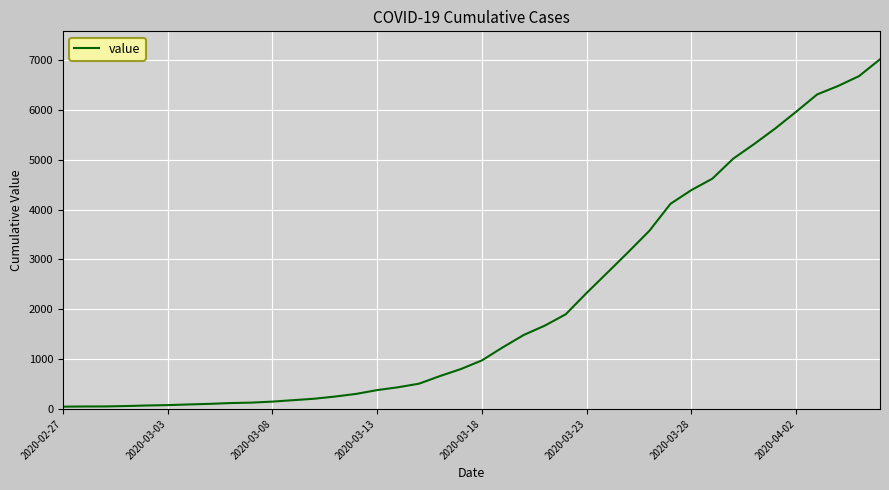

What is the maximum value shown in the chart?

7014